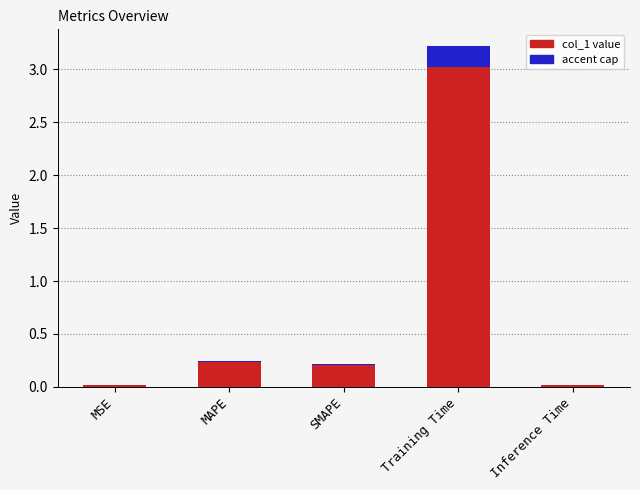

List the labels in order of value, largest first.

Training Time, MAPE, SMAPE, MSE, Inference Time